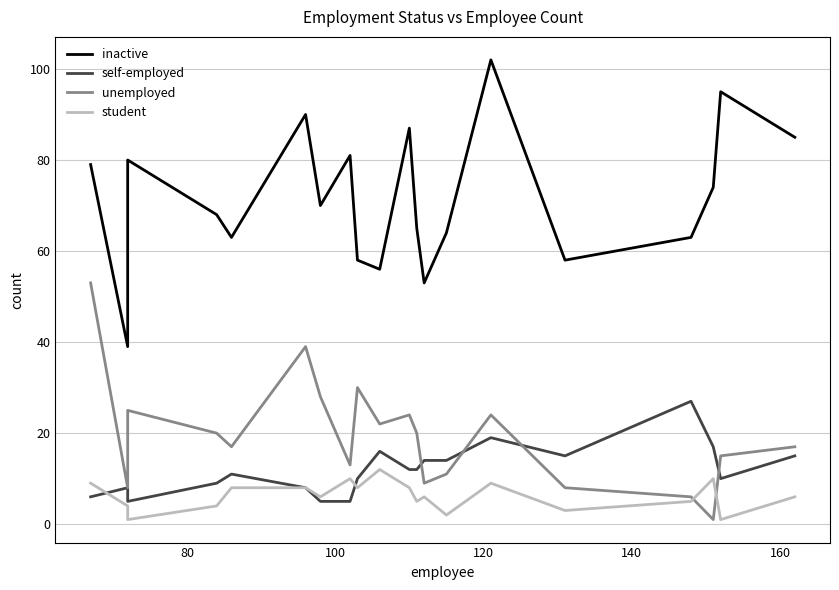

Which series has the widest spread of values?

inactive